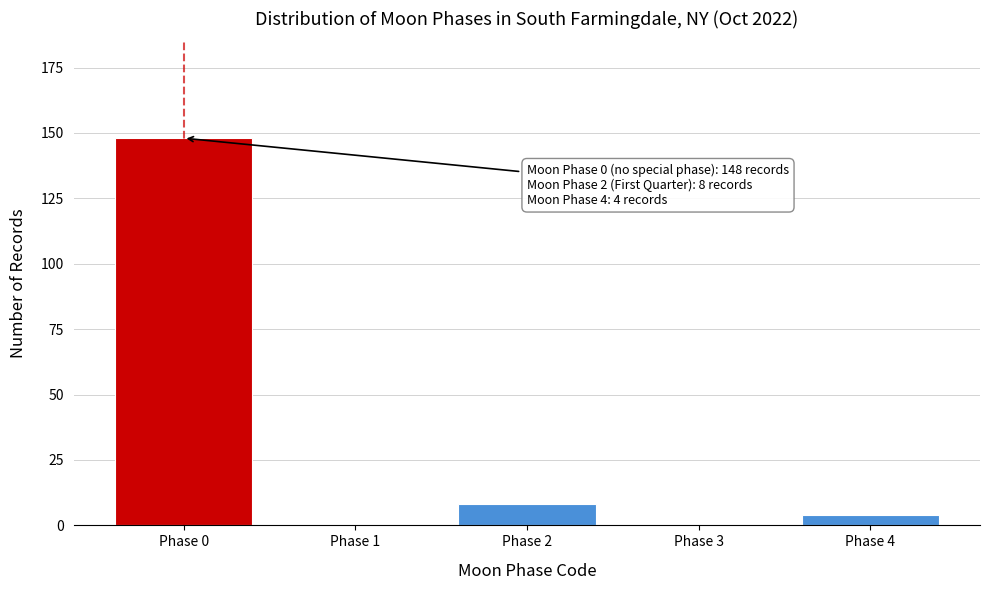

Reading left to right, list all the values displayed in this chart.

Phase 0=148	Phase 1=0	Phase 2=8	Phase 3=0	Phase 4=4